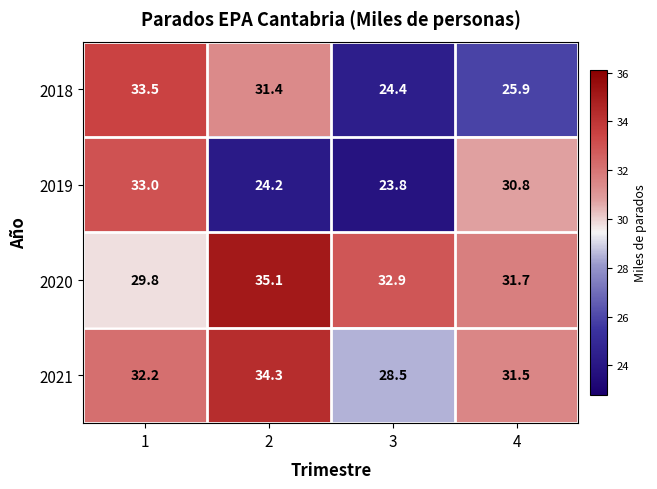

The value of 2020 at 2 is 35.1. True or false?

True